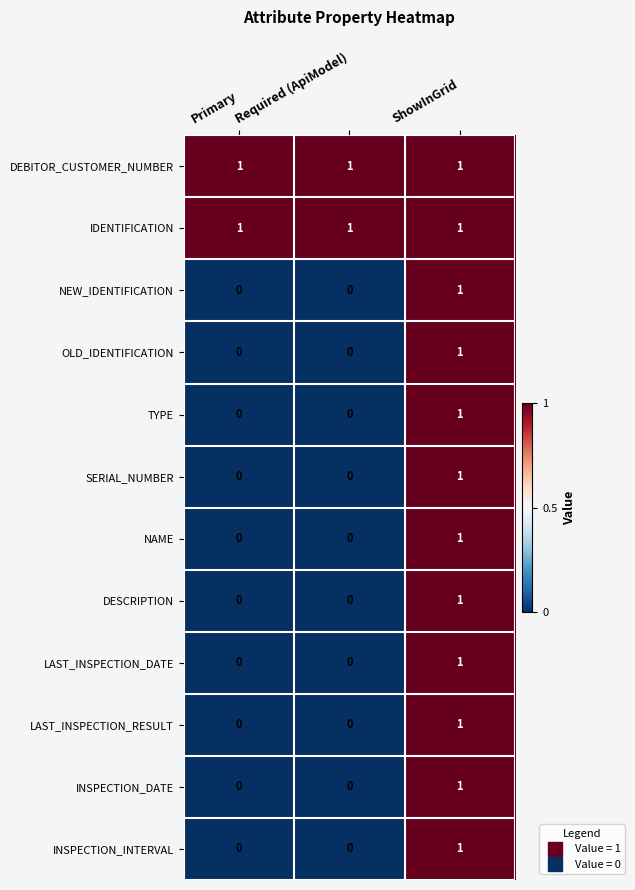

Is it true that OLD_IDENTIFICATION equals -1 at Primary?

False